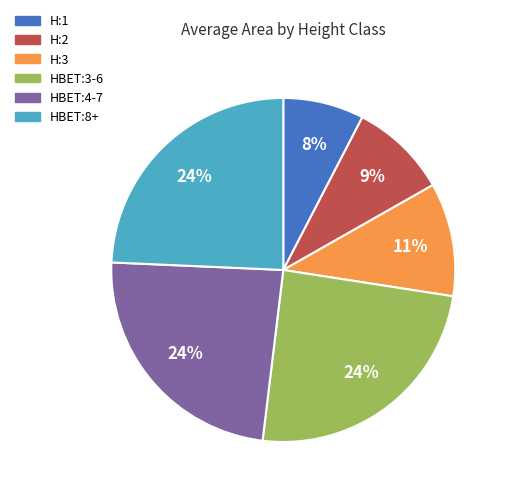

What percentage is the HBET:3-6 slice, to the nearest percent?

24%